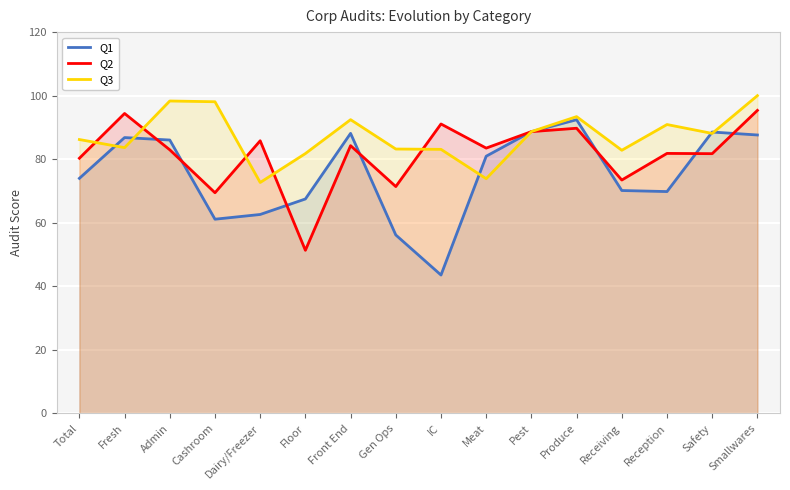

Which has a higher value, Dairy/Freezer or Reception?

Reception